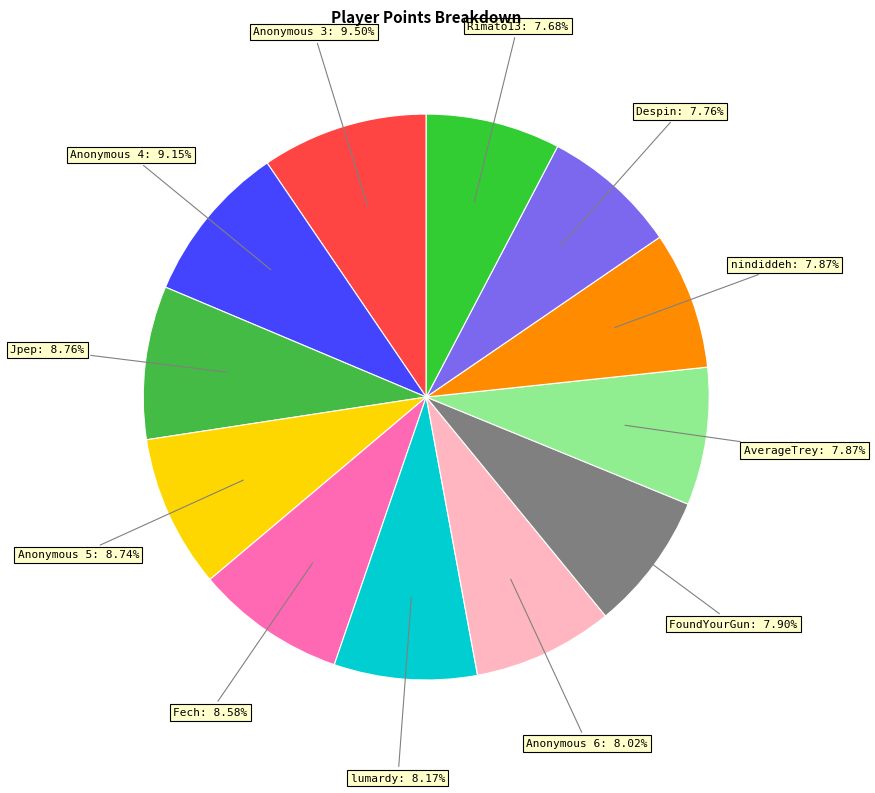

Count the number of slices in the pie.

12